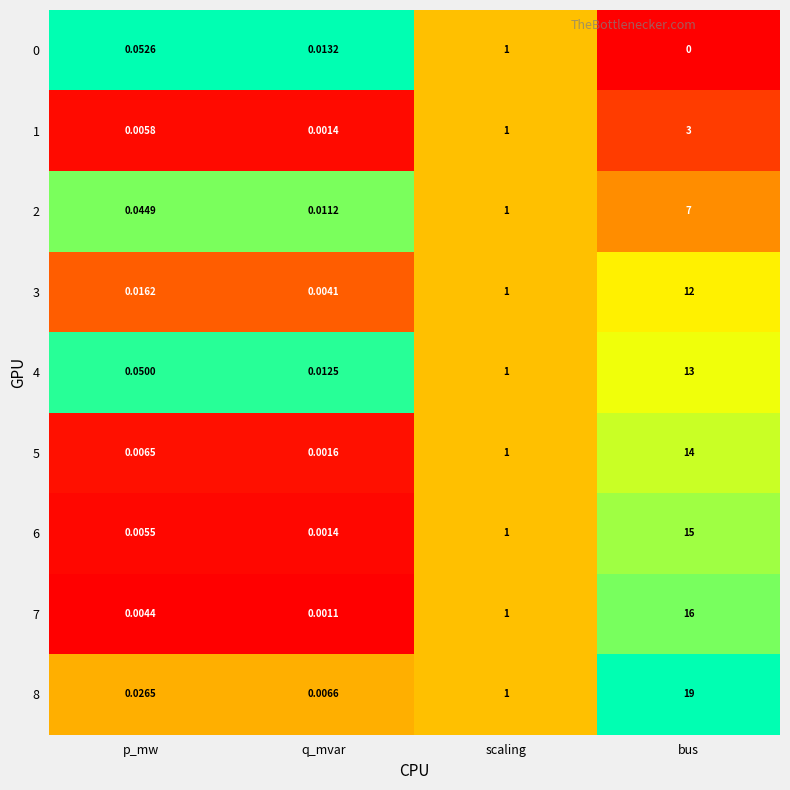

Rank the categories by 7 value from highest to lowest.

bus, scaling, p_mw, q_mvar